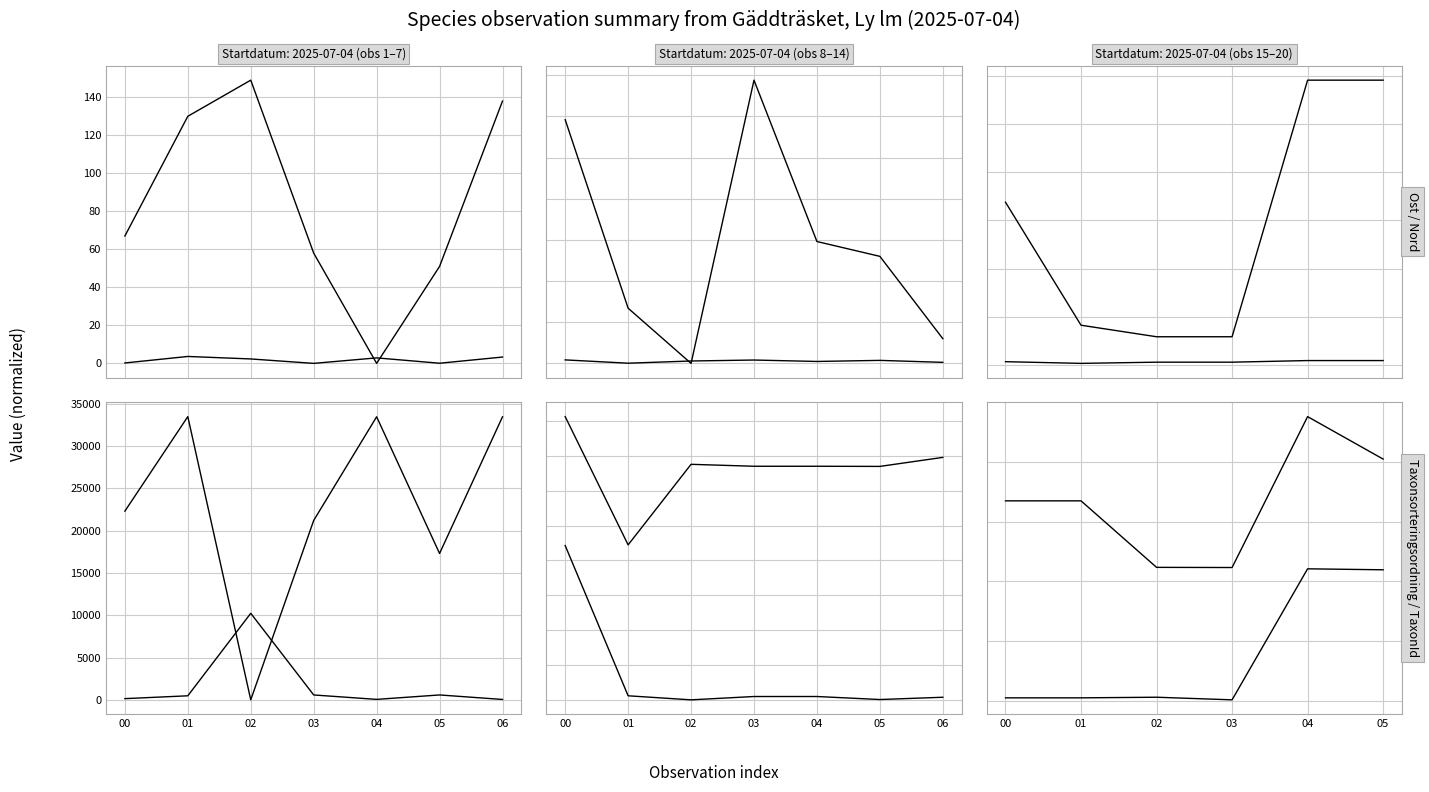

True or false: Ost has a value of 29.0 at 02.

True